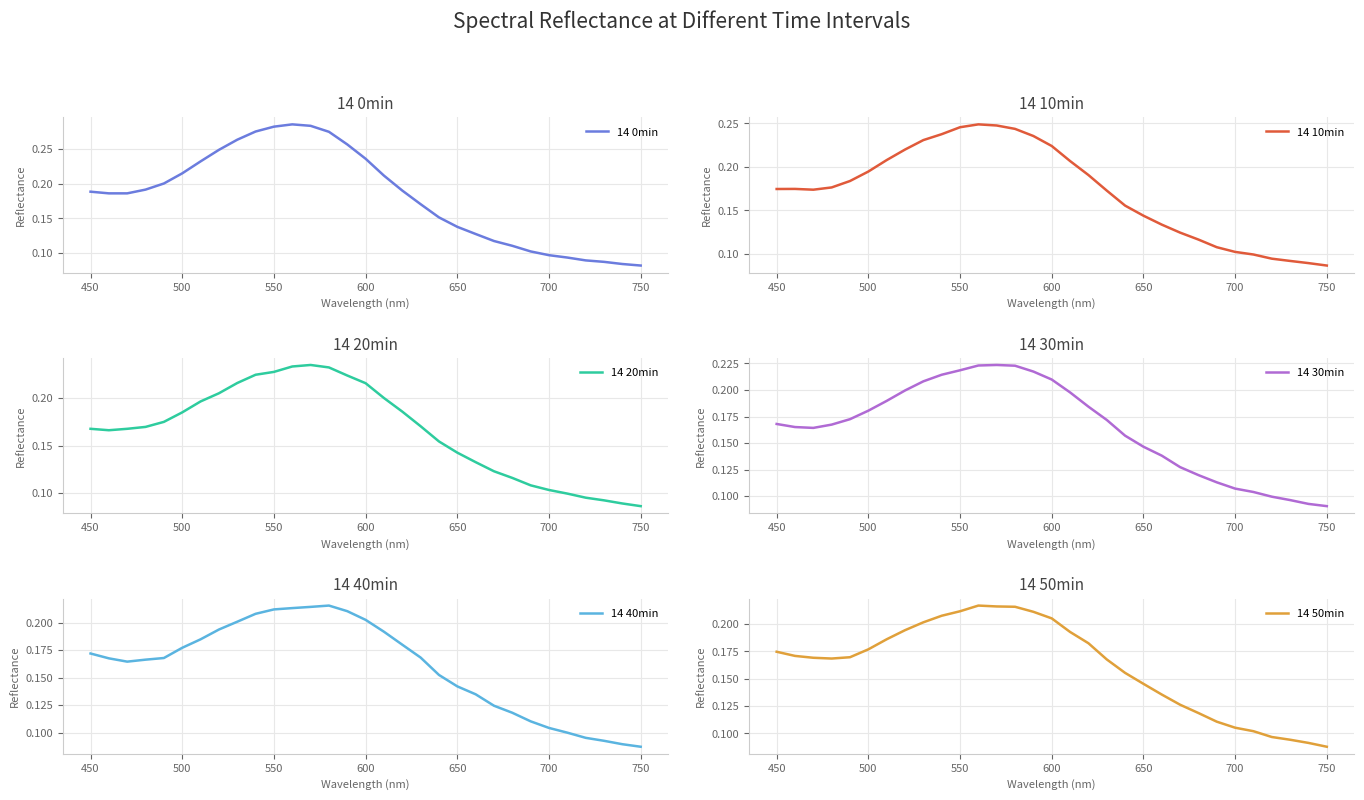

At which label is 14 50min closest to 0?

750